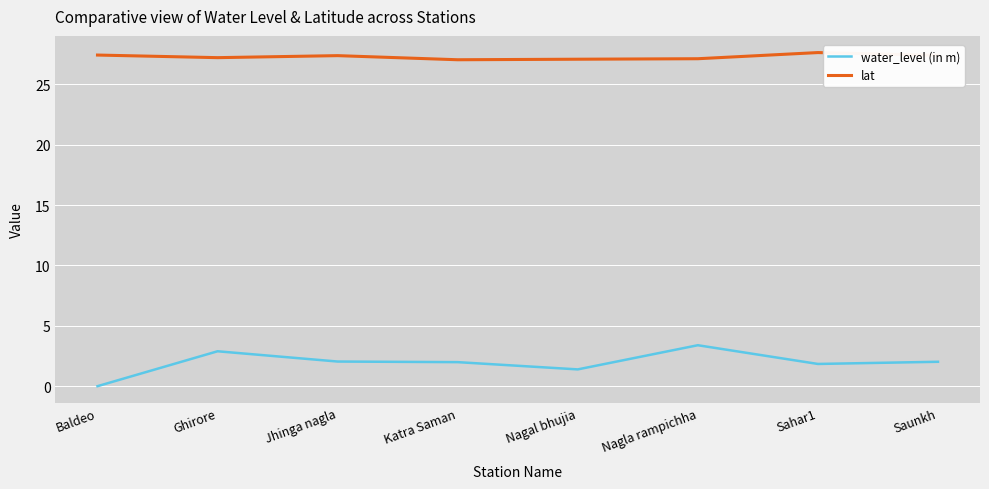

At Ghirore, list the series in order from smallest to largest.

water_level (in m), lat